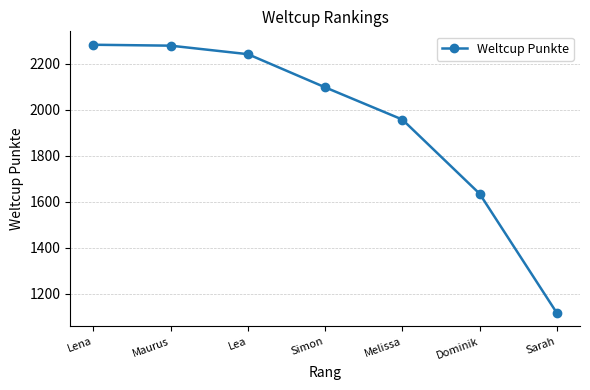

Where is the data nearest to the value 1699?

Dominik